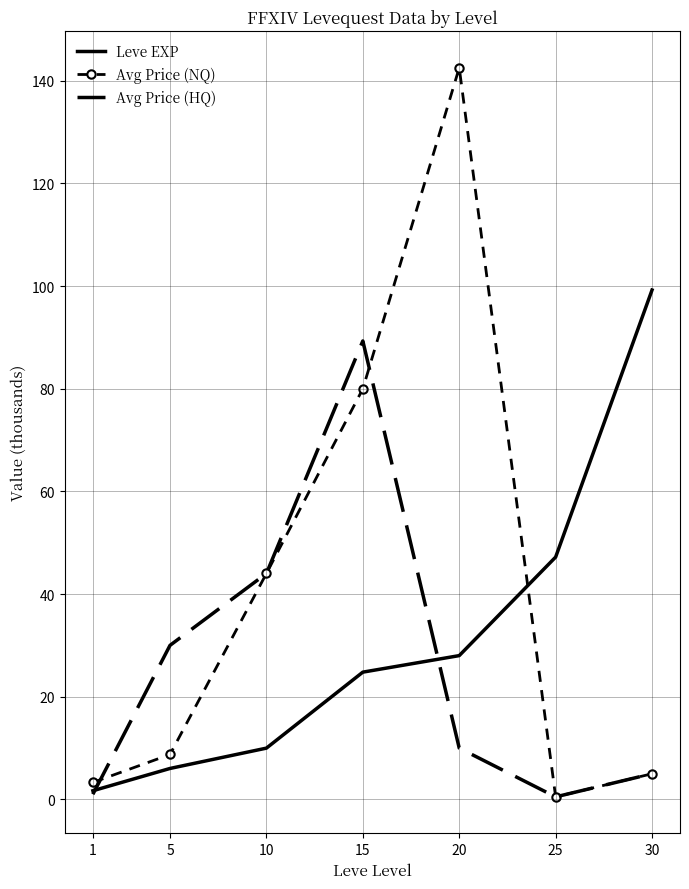

Which series ends up on top after the final intersection of Avg Price (HQ) and Leve EXP?

Leve EXP